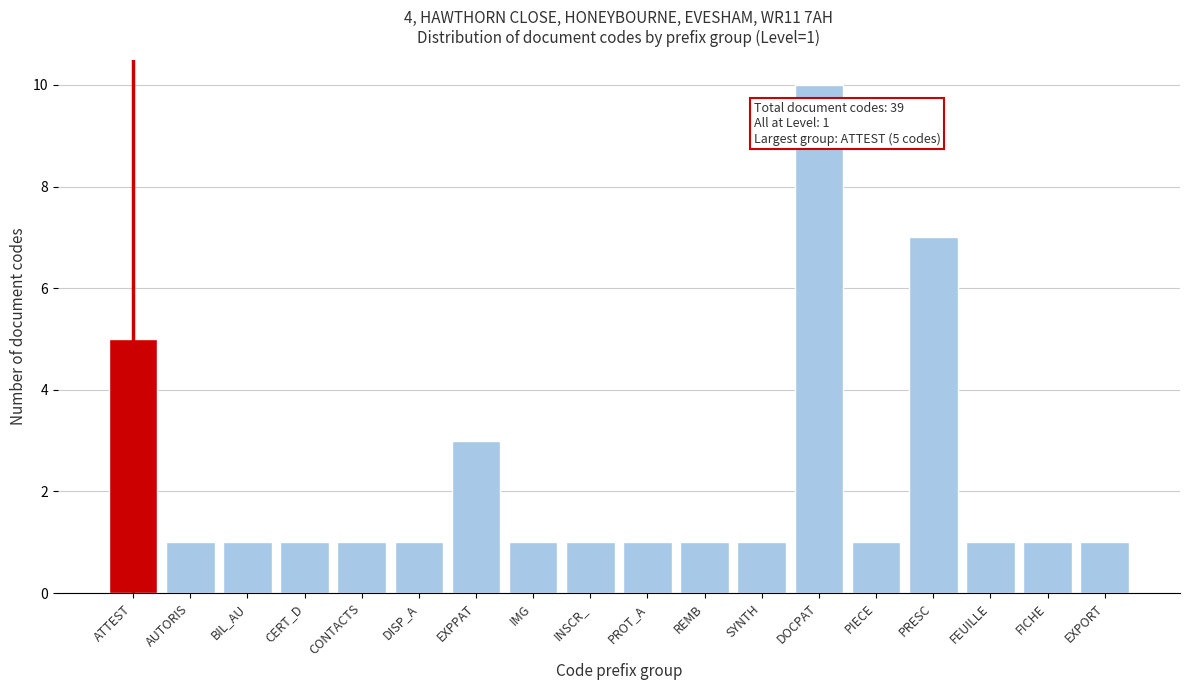

Reading right to left, extract all data points from this chart.

EXPORT=1	FICHE=1	FEUILLE=1	PRESC=7	PIECE=1	DOCPAT=10	SYNTH=1	REMB=1	PROT_A=1	INSCR_=1	IMG=1	EXPPAT=3	DISP_A=1	CONTACTS=1	CERT_D=1	BIL_AU=1	AUTORIS=1	ATTEST=5